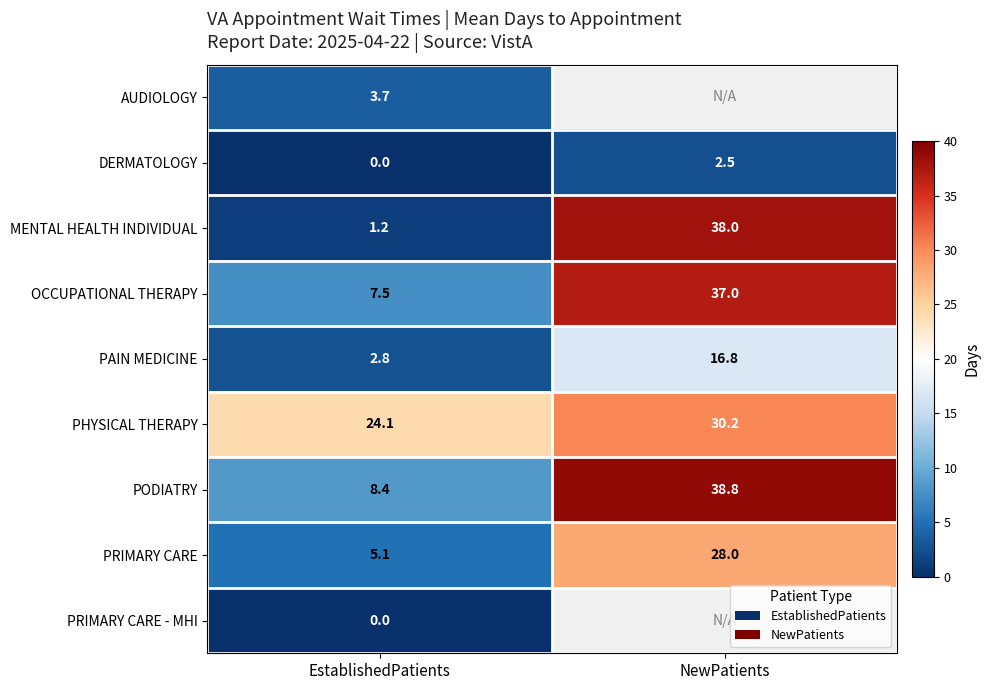

Read the PRIMARY CARE value at EstablishedPatients.

5.1